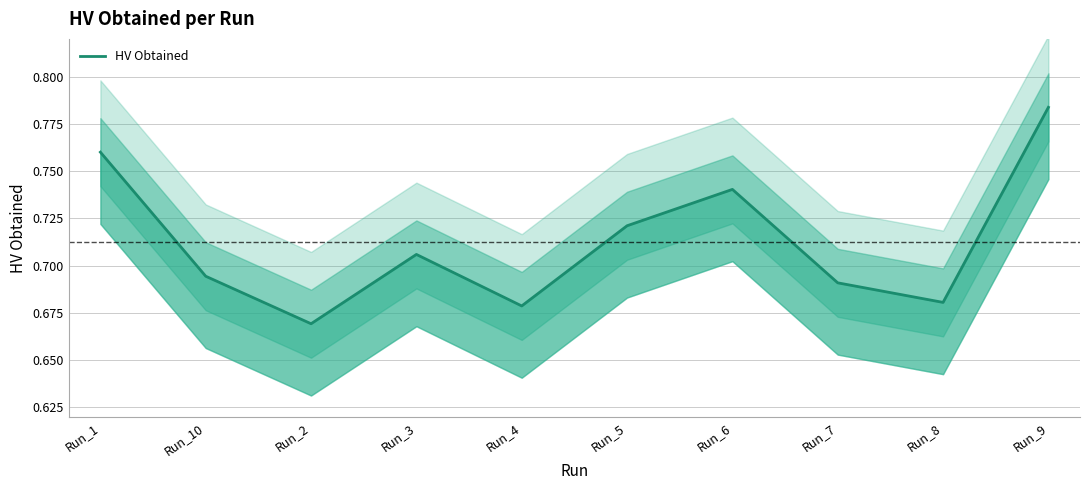

Rank the categories by value from highest to lowest.

Run_9, Run_1, Run_6, Run_5, Run_3, Run_10, Run_7, Run_8, Run_4, Run_2